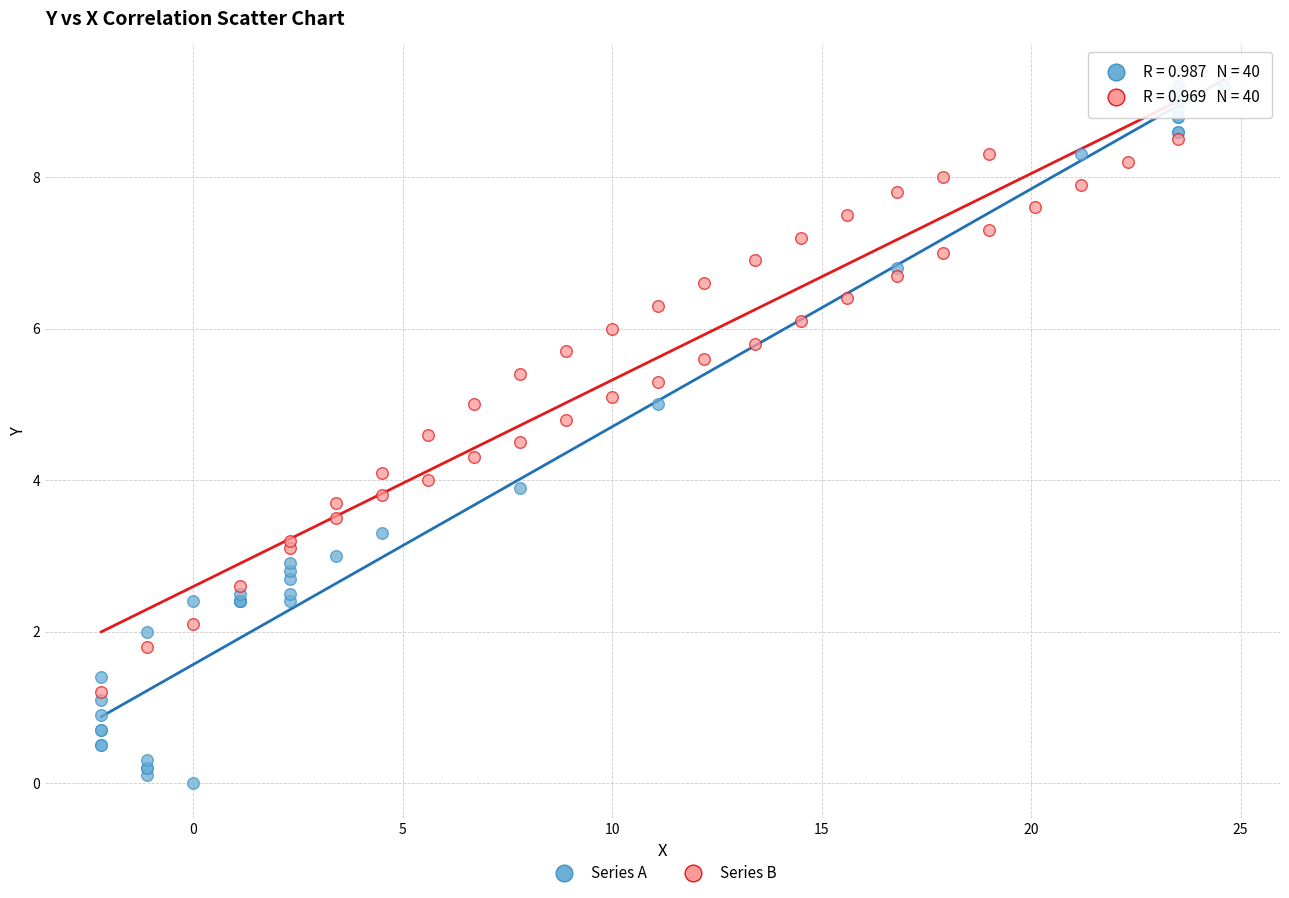

Which series reaches the maximum Y coordinate?

Series A